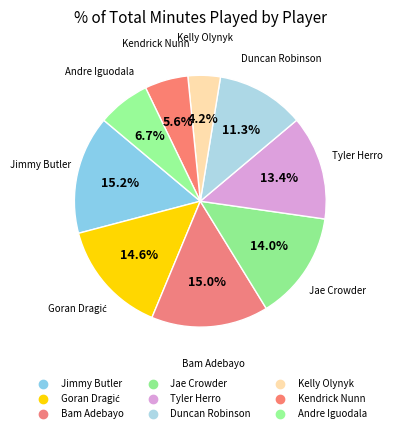

The Kelly Olynyk slice represents 1% of the pie. True or false?

False